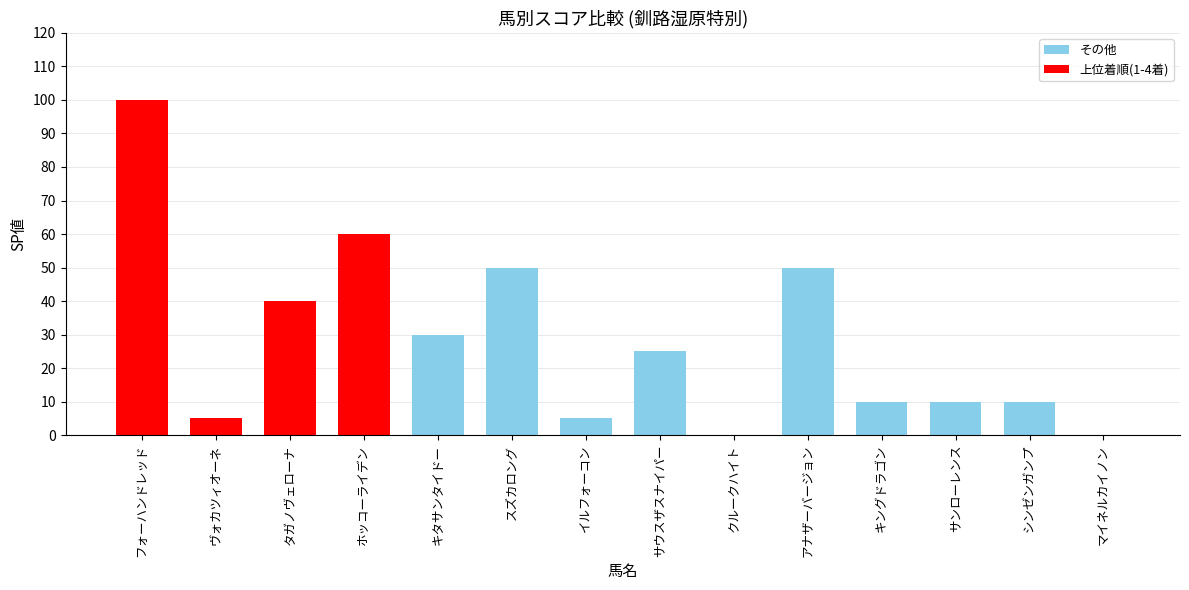

How many categories are shown in the chart?

14